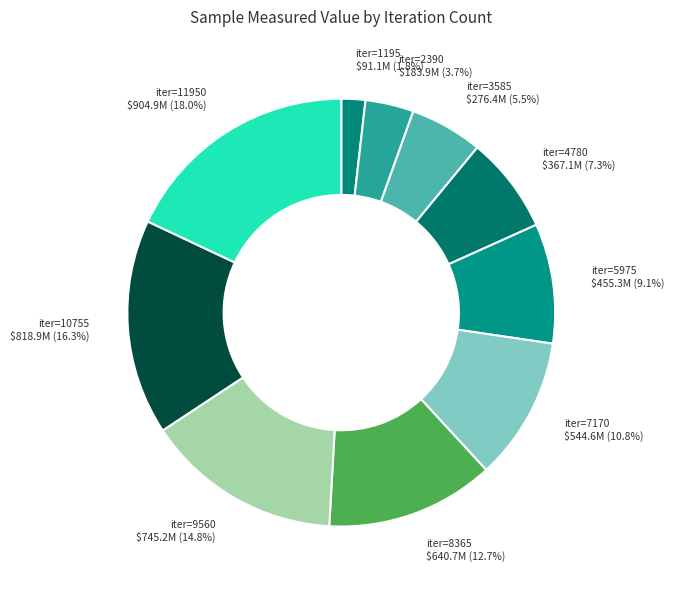

How much of the chart is everything except iter=10755 $818.9M (16.3%)?

83.7%